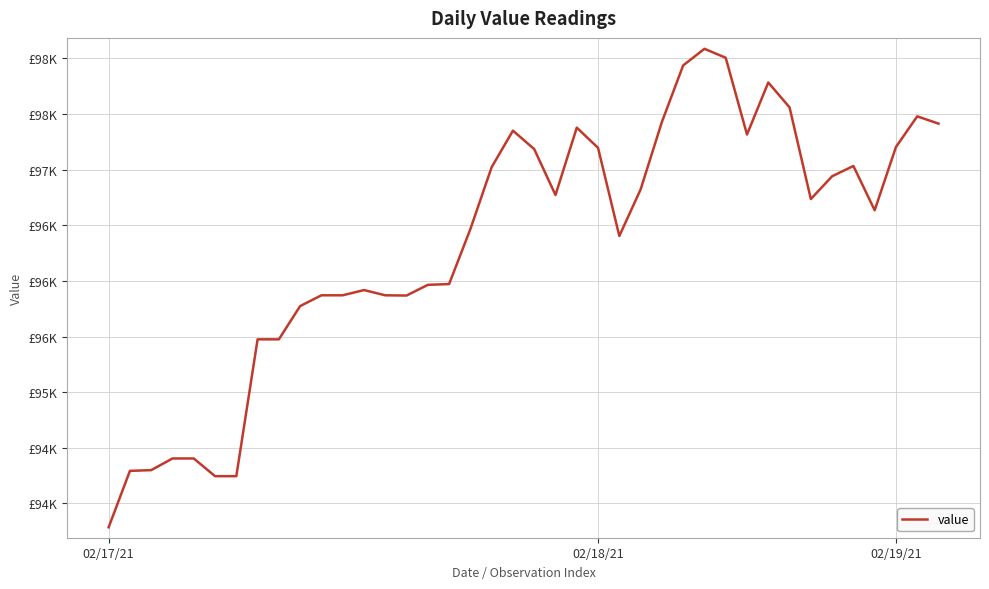

Reading right to left, list all the values displayed in this chart.

97414.1	97479.4	97203.9	96635.1	97033.2	96940.7	96735.7	97560.0	97784.0	97315.9	98006.2	98086.8	97937.4	97428.9	96822.1	96403.9	97196.1	97378.0	96772.3	97184.9	97350.9	97022.9	96465.9	95971.6	95964.4	95868.3	95870.4	95917.5	95870.4	95870.4	95773.6	95474.5	95474.5	94244.1	94244.1	94403.4	94403.4	94298.4	94291.8	93784.6